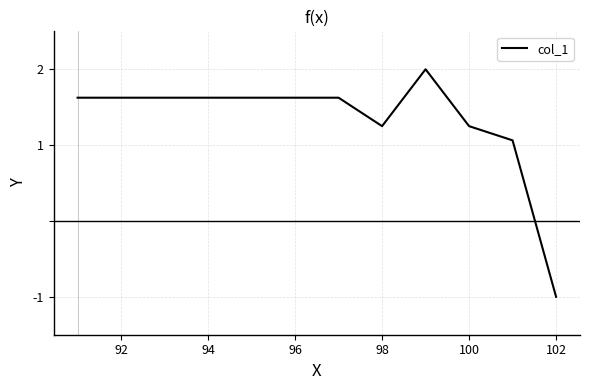

What is the difference between the maximum and minimum values?

3.0